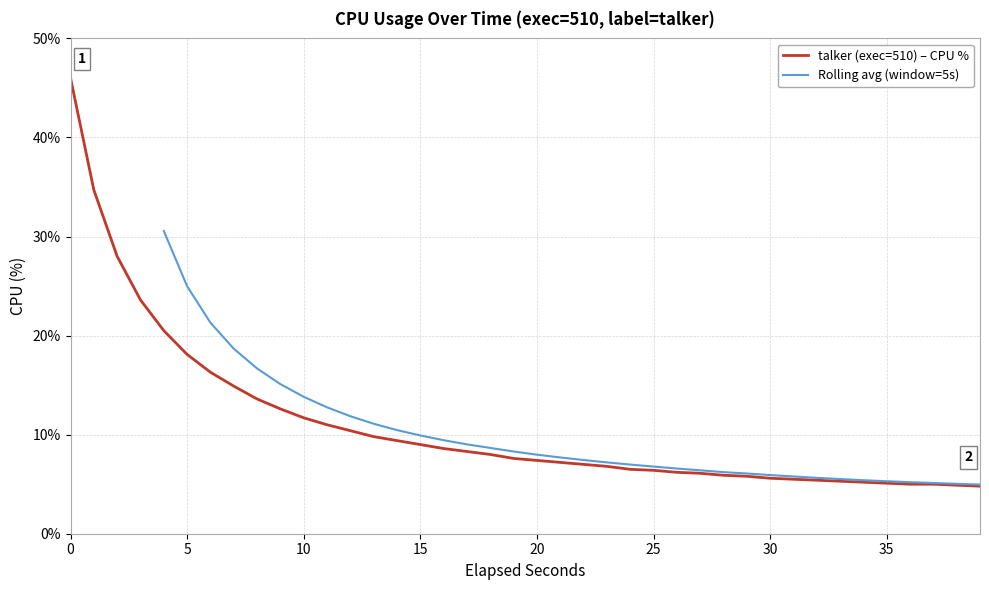

Between 39 and 25, which is larger?

25